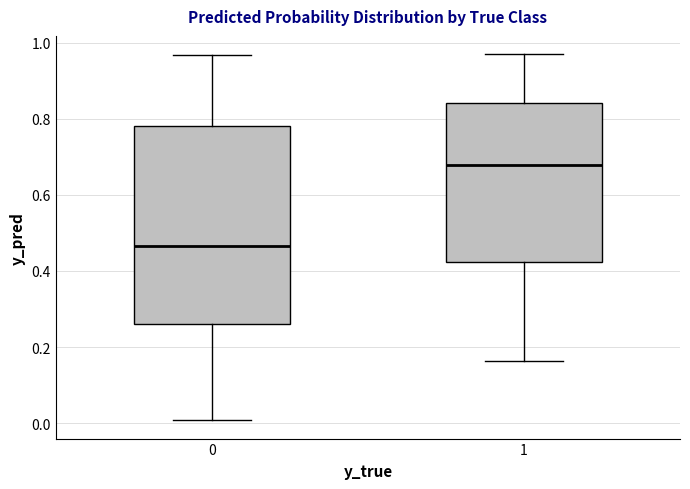

Where does the upper whisker of the box at x = 0 end on the y-axis? The values are not printed on the chart, so give them approximately, as read against the axis.

0.96